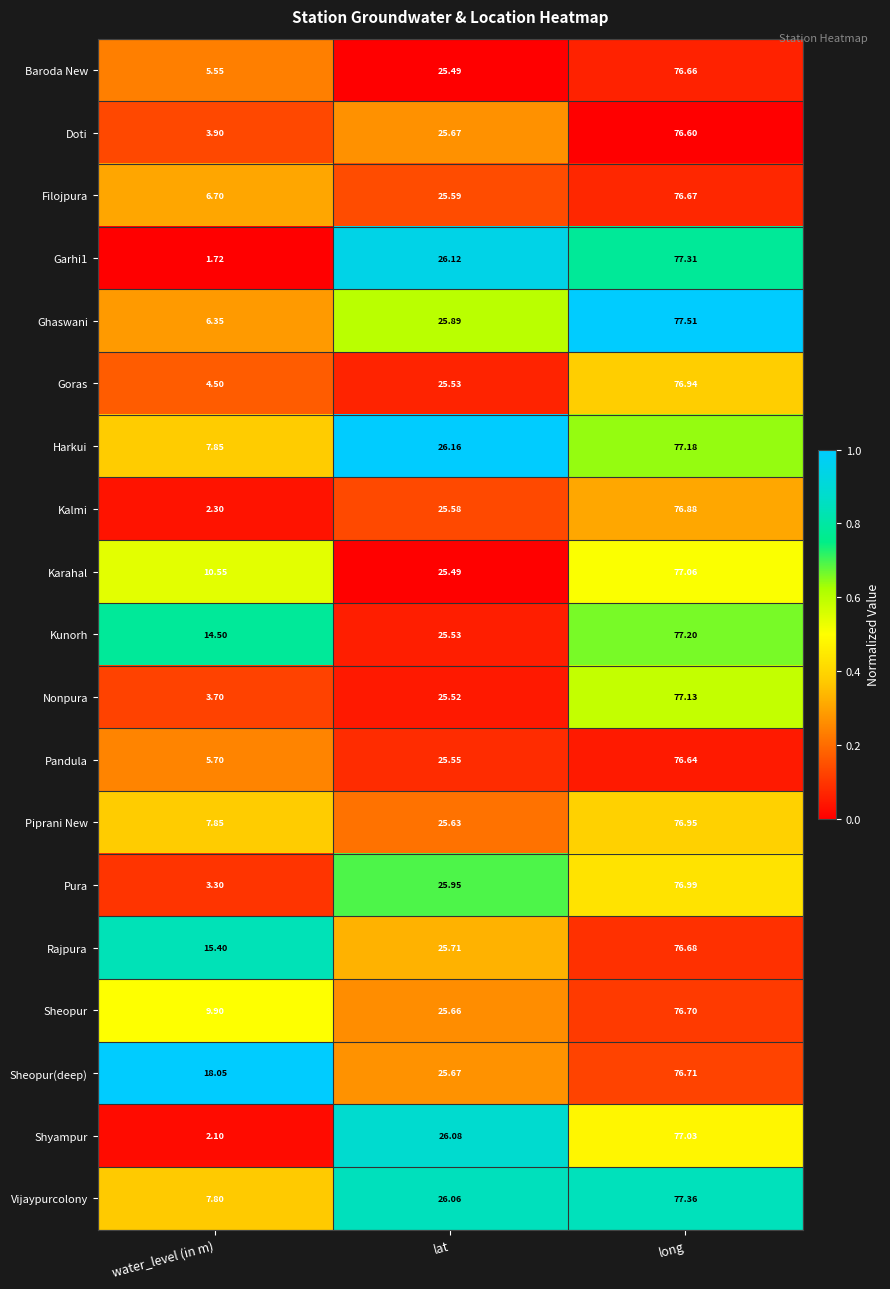

Which series changed the most between water_level (in m) and long?

Garhi1